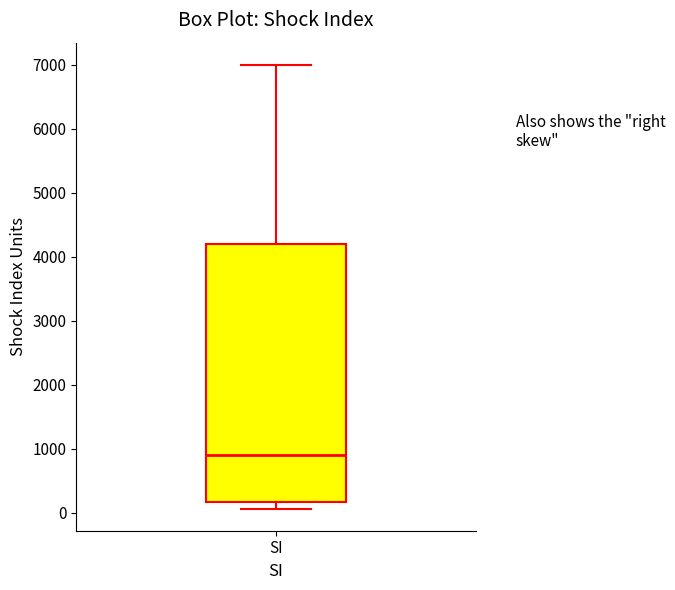

Transcribe this box plot: give where the median line is, the range the box spans, and where the two whiskers end, as read against the y-axis. The values are not printed on the chart, so give them approximately, as read against the axis.

median 900, box 200 to 4200, whiskers 100 to 7000